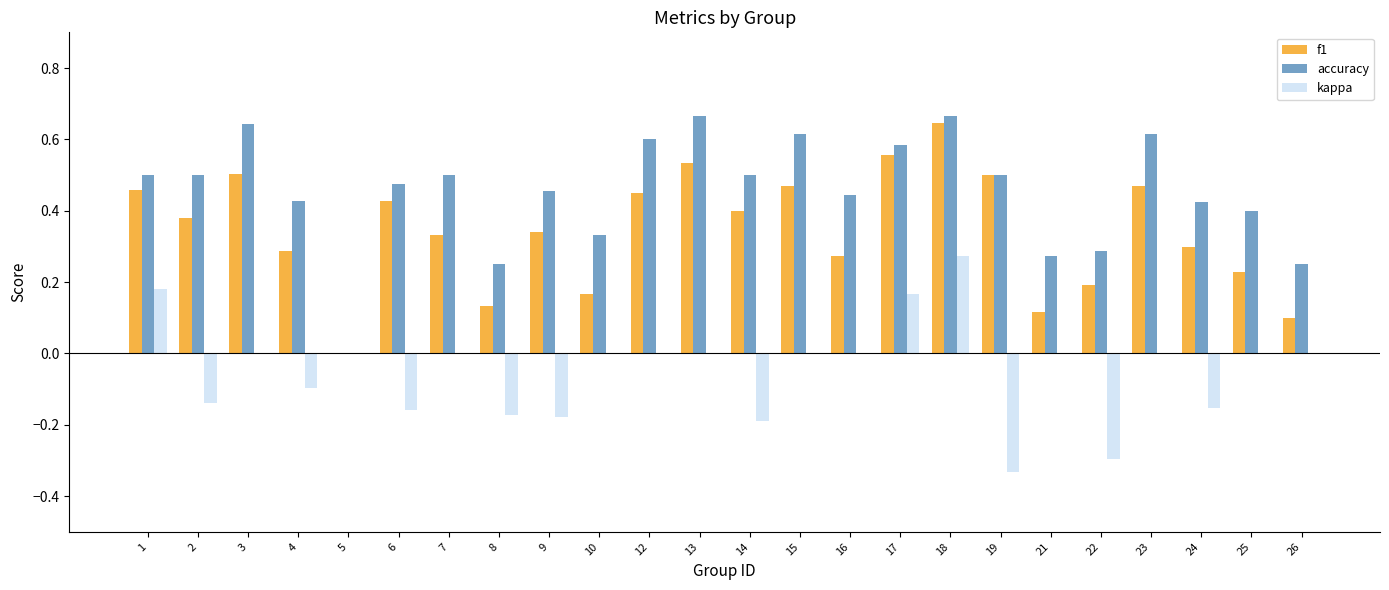

Is the value of kappa at 24 greater than the value of accuracy at 4?

No